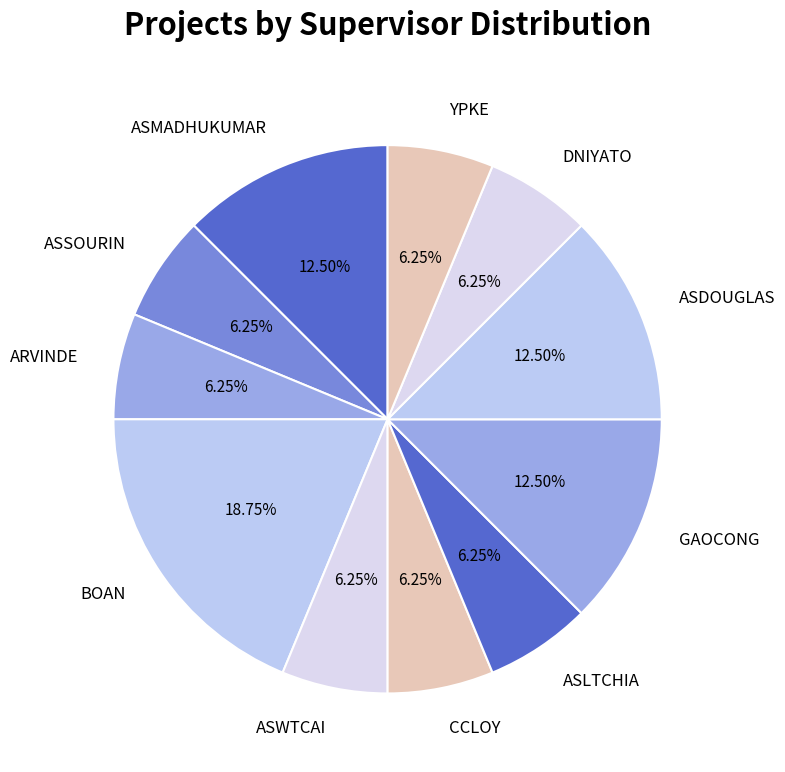

Does CCLOY represent more than half of the total?

No